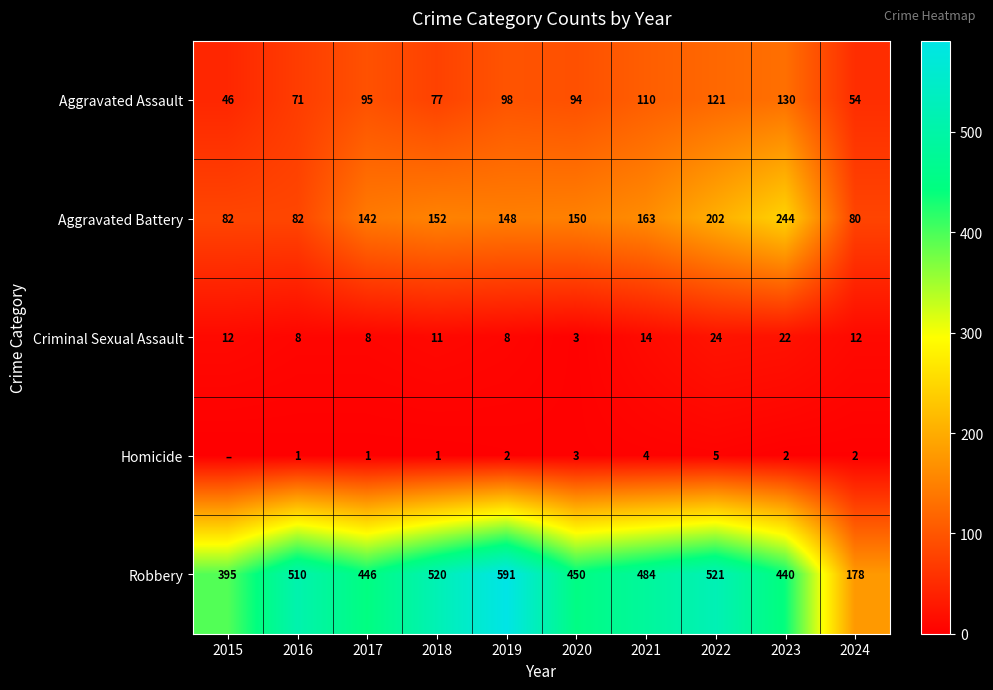

What is the difference between the highest and lowest values at 2022?

516